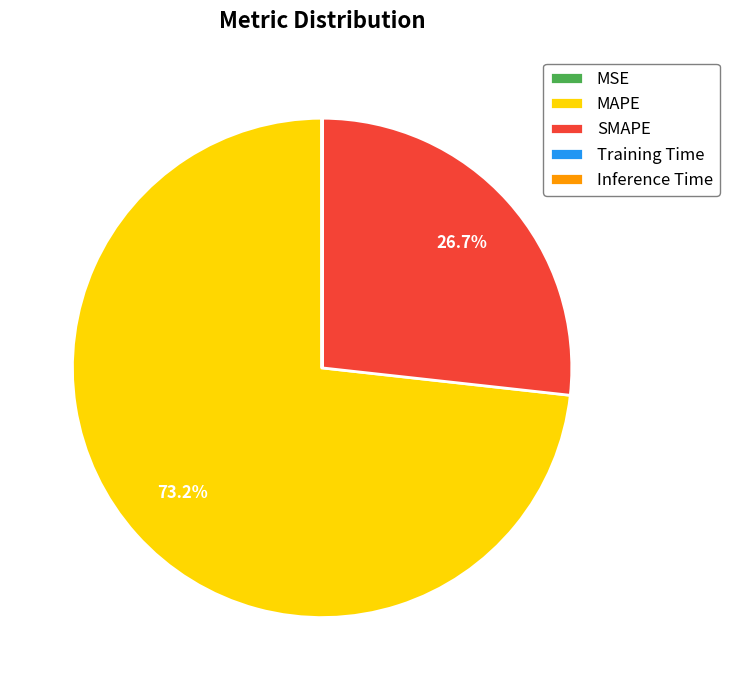

What percentage do SMAPE and MAPE together represent?

100.0%